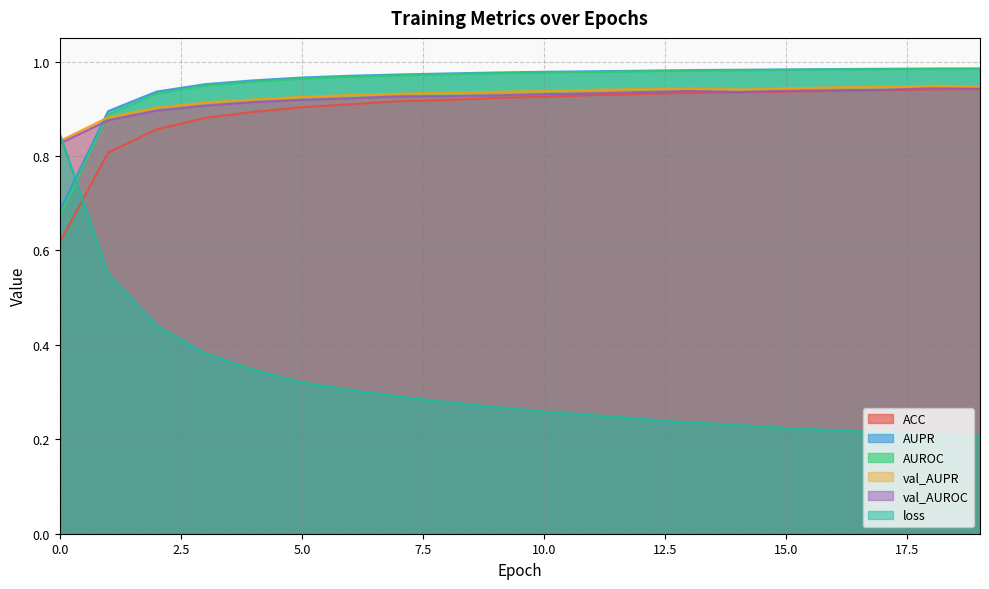

Reading left to right, extract all data points from this chart.

ACC: 0=0.6	1=0.8	2=0.9	3=0.9	4=0.9	5=0.9	6=0.9	7=0.9	8=0.9	9=0.9	10=0.9	11=0.9	12=0.9	13=0.9	14=0.9	15=0.9	16=0.9	17=0.9	18=0.9	19=0.9
AUPR: 0=0.7	1=0.9	2=0.9	3=1.0	4=1.0	5=1.0	6=1.0	7=1.0	8=1.0	9=1.0	10=1.0	11=1.0	12=1.0	13=1.0	14=1.0	15=1.0	16=1.0	17=1.0	18=1.0	19=1.0
AUROC: 0=0.7	1=0.9	2=0.9	3=0.9	4=1.0	5=1.0	6=1.0	7=1.0	8=1.0	9=1.0	10=1.0	11=1.0	12=1.0	13=1.0	14=1.0	15=1.0	16=1.0	17=1.0	18=1.0	19=1.0
val_AUPR: 0=0.8	1=0.9	2=0.9	3=0.9	4=0.9	5=0.9	6=0.9	7=0.9	8=0.9	9=0.9	10=0.9	11=0.9	12=0.9	13=0.9	14=0.9	15=0.9	16=0.9	17=0.9	18=0.9	19=0.9
val_AUROC: 0=0.8	1=0.9	2=0.9	3=0.9	4=0.9	5=0.9	6=0.9	7=0.9	8=0.9	9=0.9	10=0.9	11=0.9	12=0.9	13=0.9	14=0.9	15=0.9	16=0.9	17=0.9	18=0.9	19=0.9
loss: 0=0.8	1=0.6	2=0.4	3=0.4	4=0.3	5=0.3	6=0.3	7=0.3	8=0.3	9=0.3	10=0.3	11=0.3	12=0.2	13=0.2	14=0.2	15=0.2	16=0.2	17=0.2	18=0.2	19=0.2